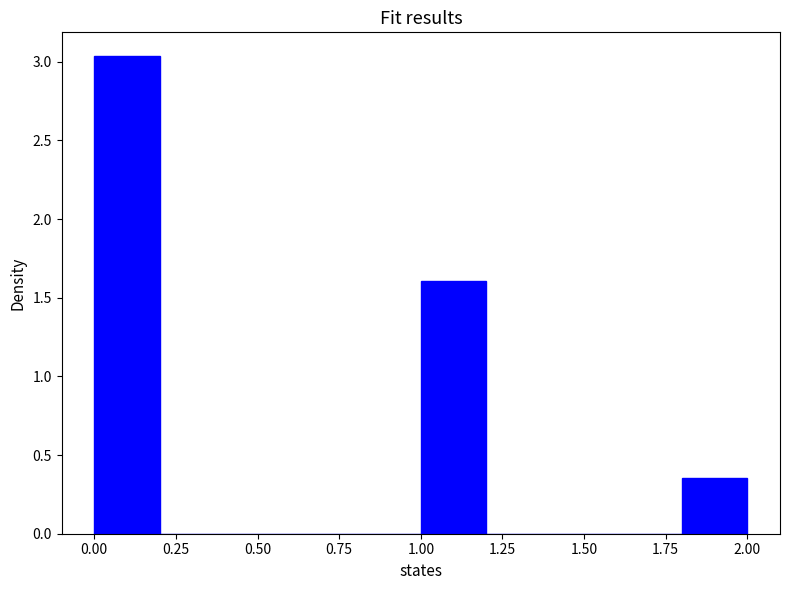

Reading left to right, list every bar in this chart as the range it spans on the x-axis followed by its height. The values are not printed on the chart, so give them approximately, as read against the axis.

0.0 to 0.2: 3.05
0.2 to 0.4: 0
0.4 to 0.6: 0
0.6 to 0.8: 0
0.8 to 1.0: 0
1.0 to 1.2: 1.60
1.2 to 1.4: 0
1.4 to 1.6: 0
1.6 to 1.8: 0
1.8 to 2.0: 0.35